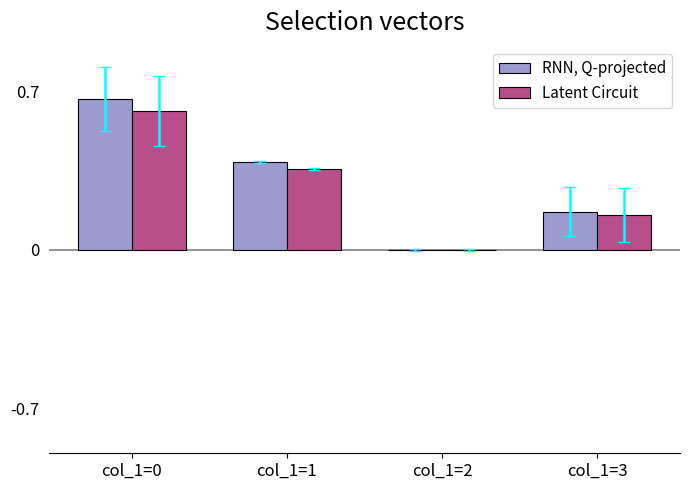

What is the sum of the Latent Circuit values at col_1=1 and col_1=3?

0.5